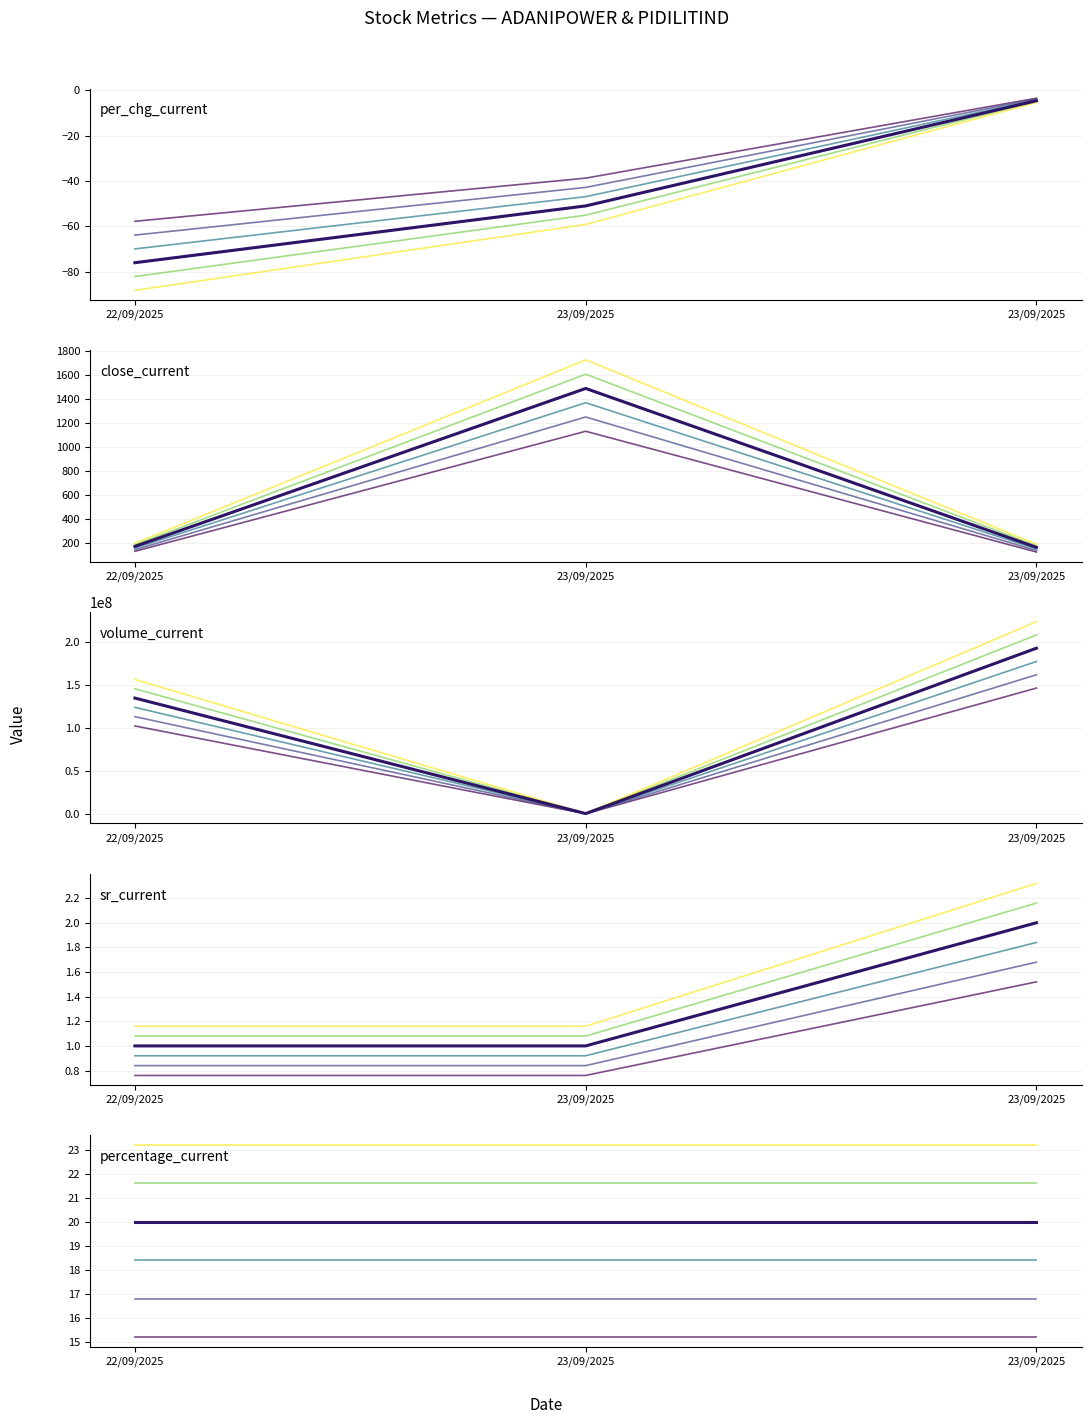

How many lines are shown in the chart?

5